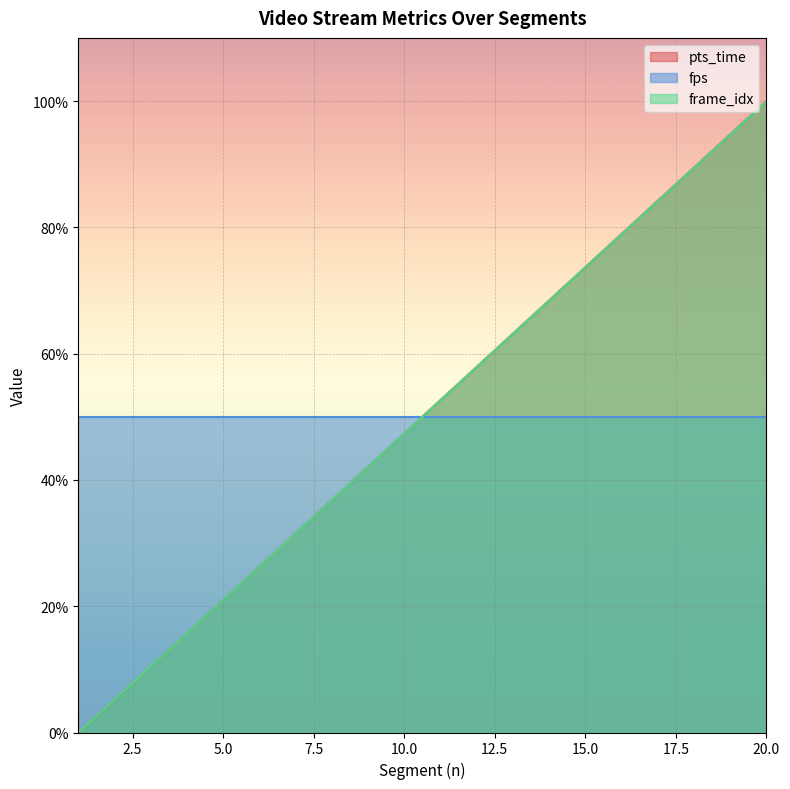

How many lines are shown in the chart?

3